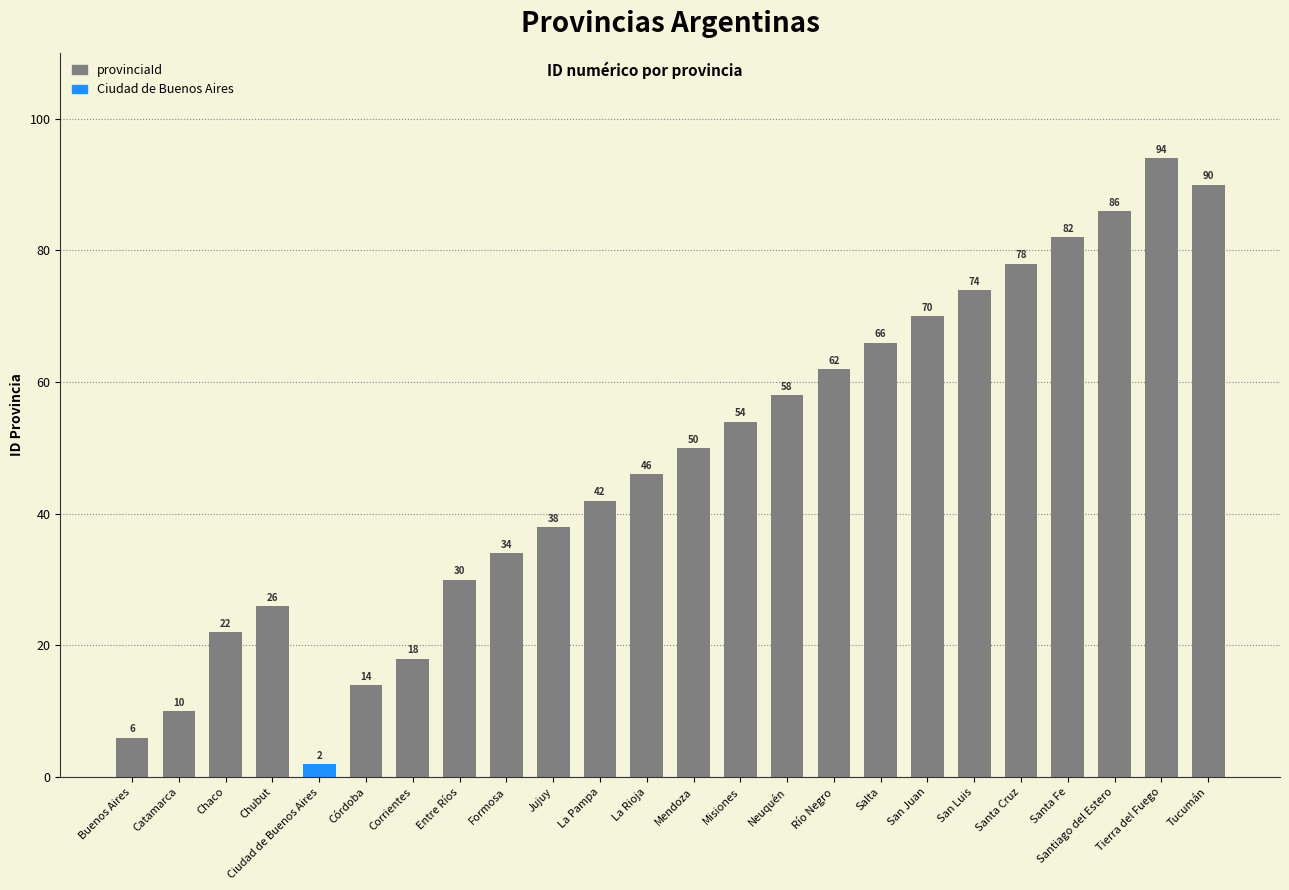

Reading right to left, extract all data points from this chart.

Tucumán=90	Tierra del Fuego=94	Santiago del Estero=86	Santa Fe=82	Santa Cruz=78	San Luis=74	San Juan=70	Salta=66	Río Negro=62	Neuquén=58	Misiones=54	Mendoza=50	La Rioja=46	La Pampa=42	Jujuy=38	Formosa=34	Entre Ríos=30	Corrientes=18	Córdoba=14	Ciudad de Buenos Aires=2	Chubut=26	Chaco=22	Catamarca=10	Buenos Aires=6